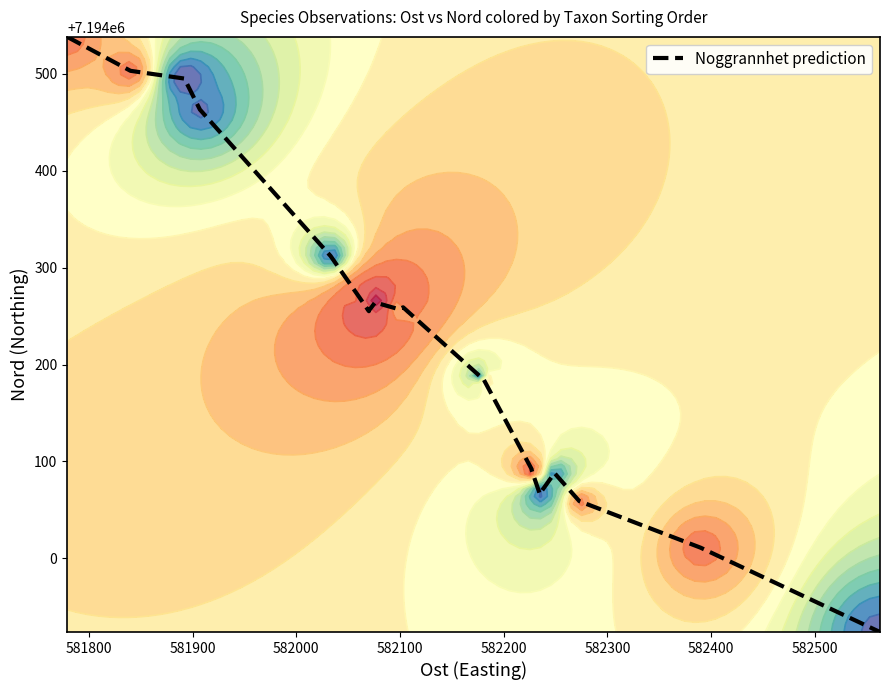

Reading left to right, extract all data points from this chart.

7194538	7194503	7194495	7194463	7194312	7194269	7194255	7194257	7194257	7194264	7194264	7194257	7194259	7194188	7194186	7194092	7194091	7194066	7194070	7194088	7194059	7194011	7193924